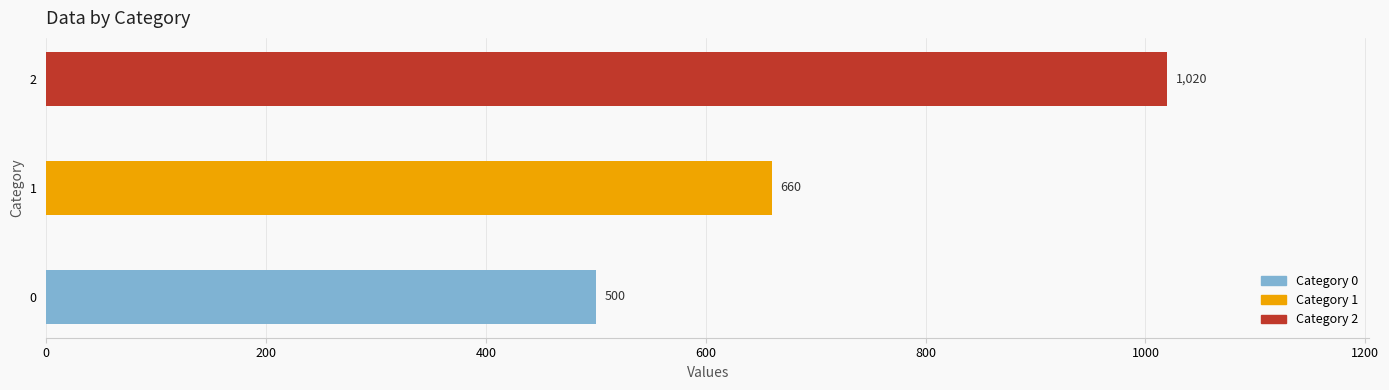

Reading left to right, transcribe all the data shown in this chart.

500	660	1020